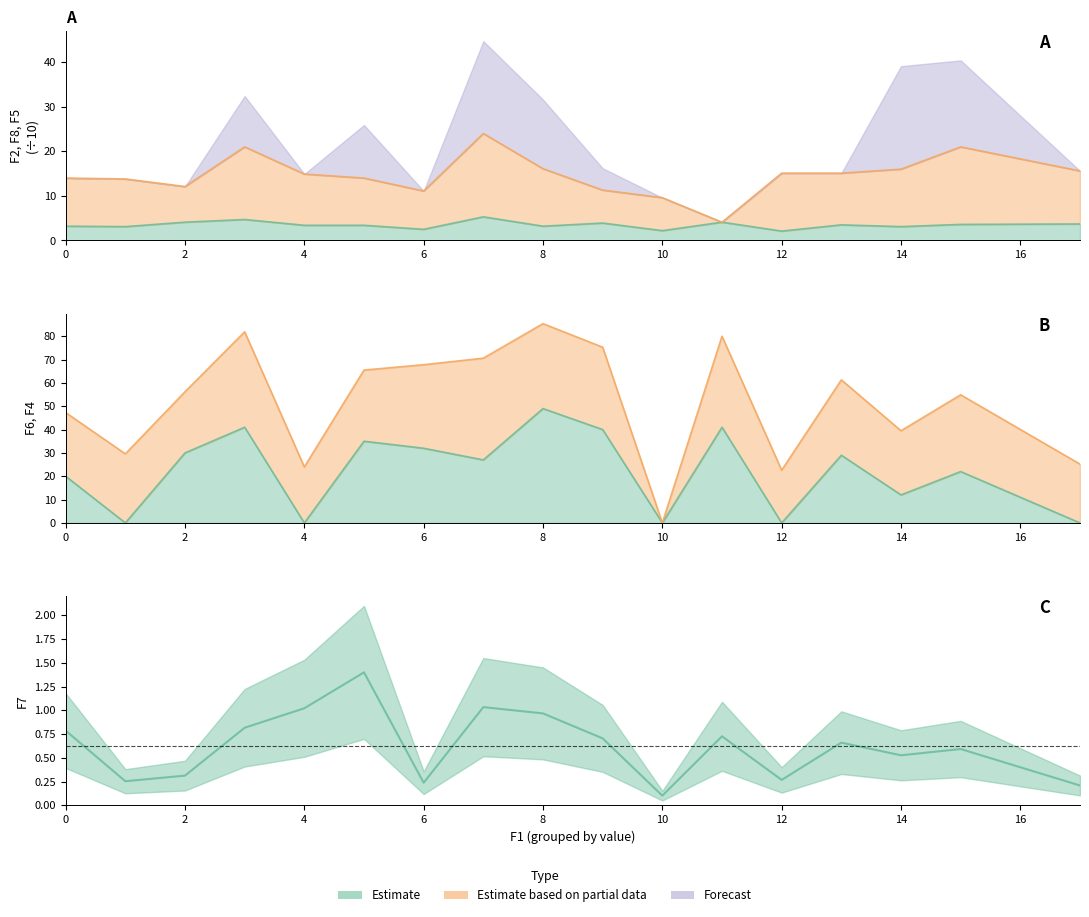

Which category has the lowest value across all series?

10